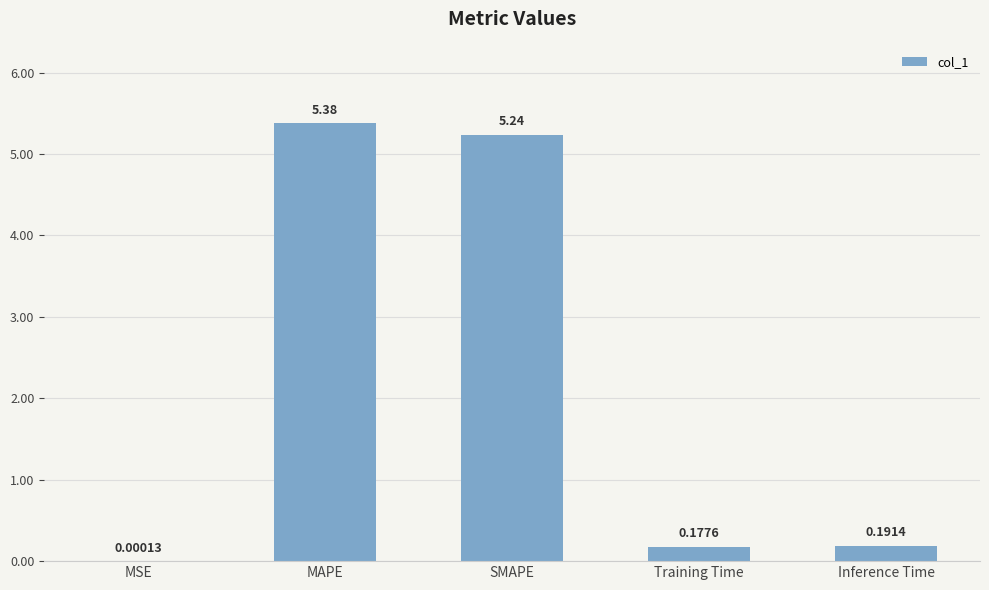

The value at SMAPE is 2.0. True or false?

False